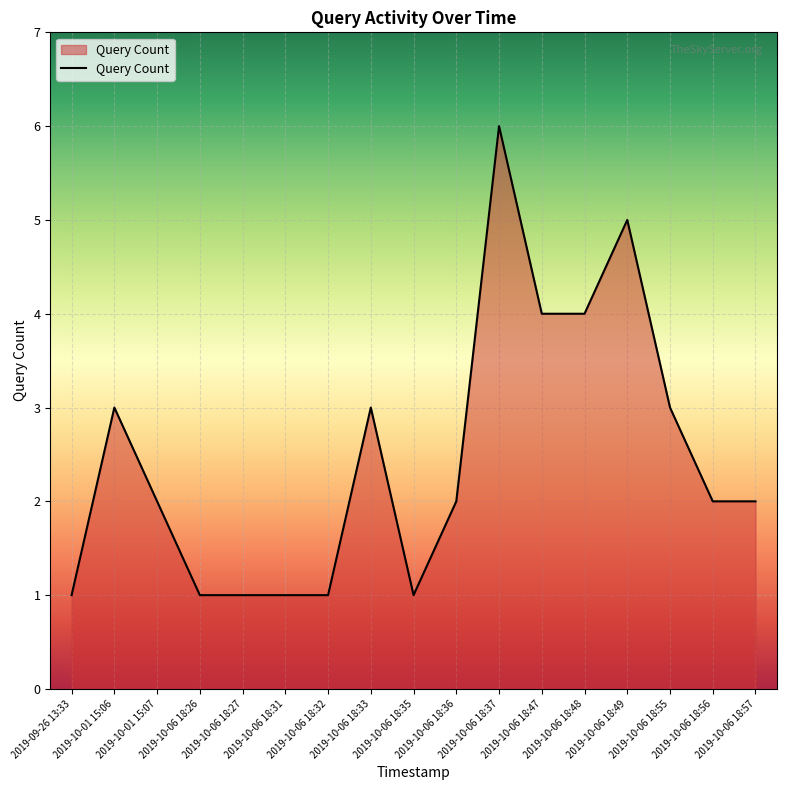

Reading left to right, what are all the values shown in this chart?

2019-09-26 13:33=1	2019-10-01 15:06=3	2019-10-01 15:07=2	2019-10-06 18:26=1	2019-10-06 18:27=1	2019-10-06 18:31=1	2019-10-06 18:32=1	2019-10-06 18:33=3	2019-10-06 18:35=1	2019-10-06 18:36=2	2019-10-06 18:37=6	2019-10-06 18:47=4	2019-10-06 18:48=4	2019-10-06 18:49=5	2019-10-06 18:55=3	2019-10-06 18:56=2	2019-10-06 18:57=2